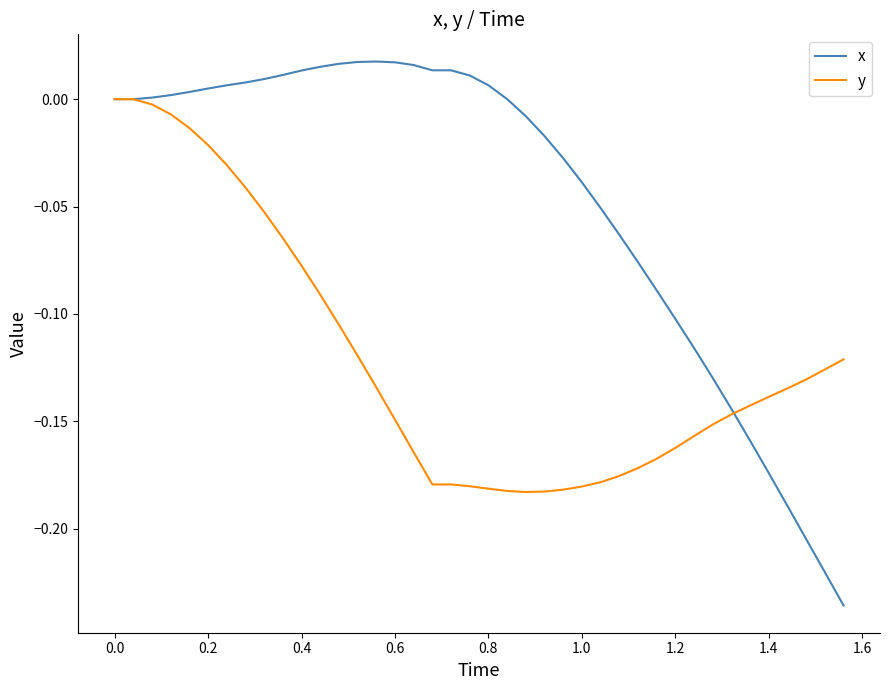

What is the difference between the second highest and second lowest values in the x series?

0.2